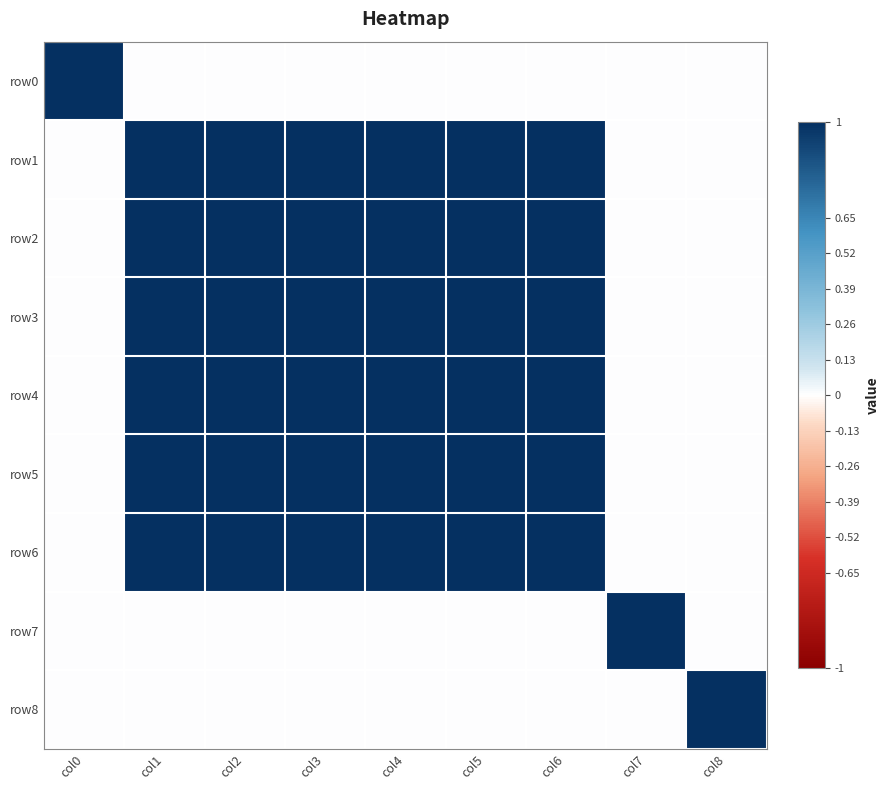

At how many categories does at least one series exceed 0?

9